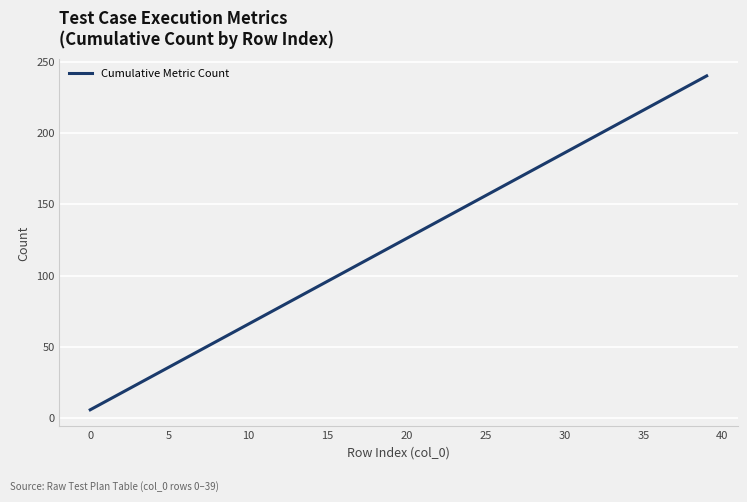

What is the difference between the maximum and minimum values?

234